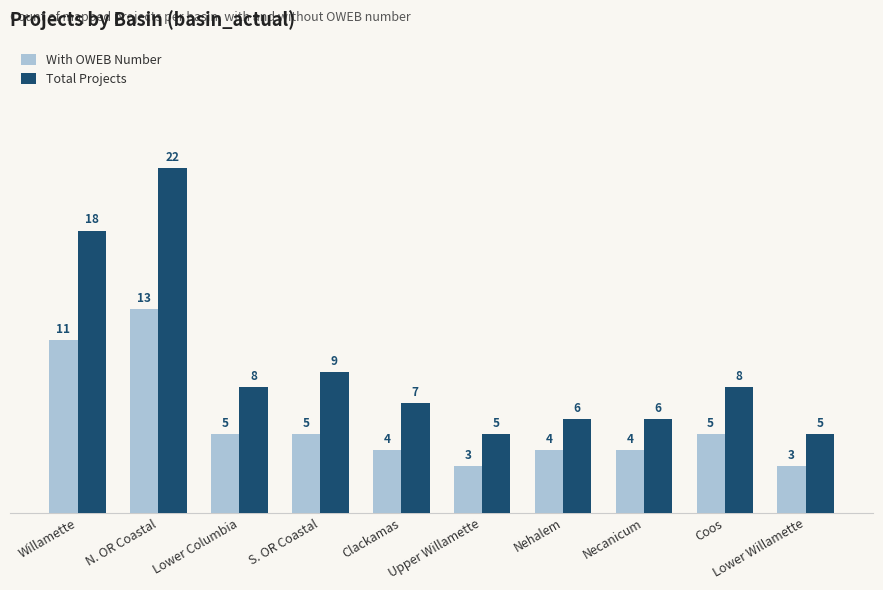

What is the total value across all series at N. OR Coastal?

35